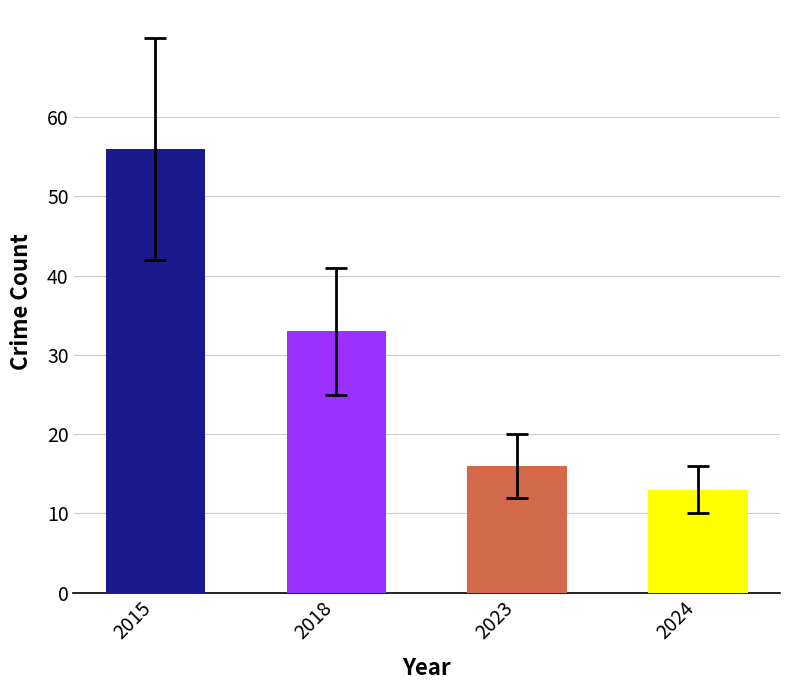

Are the bars grouped side by side (vs. stacked)?

No